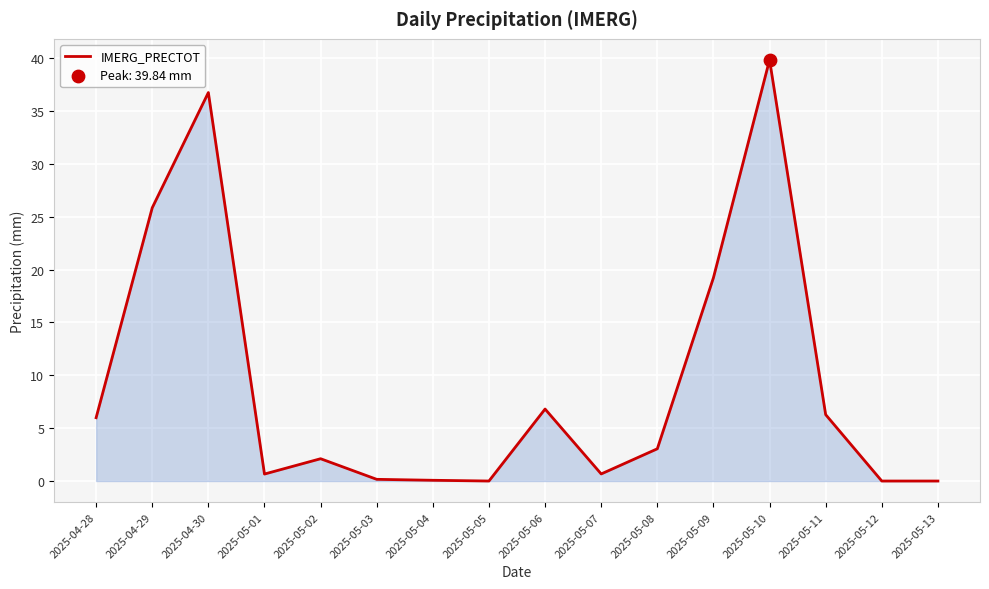

Between 2025-05-02 and 2025-05-12, which is larger?

2025-05-02